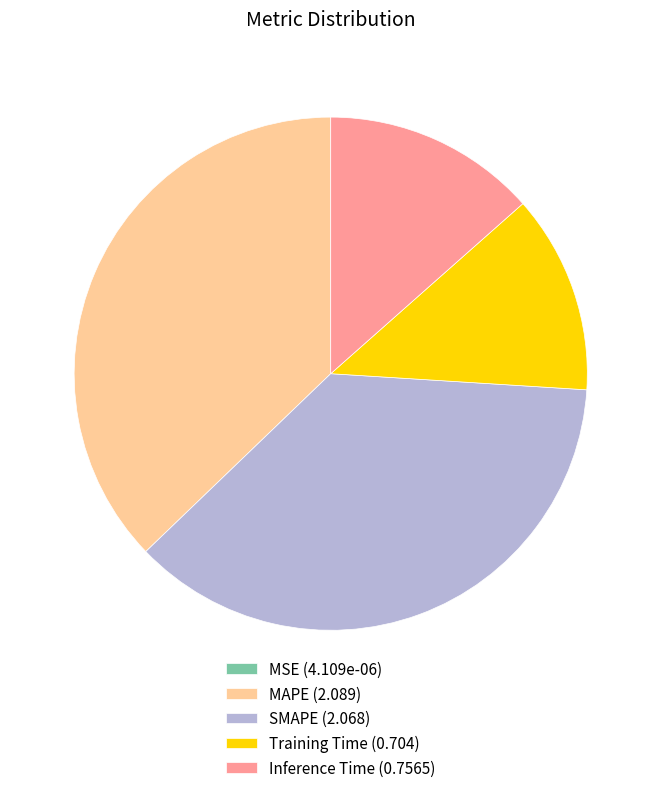

Is there a majority slice in this chart?

No